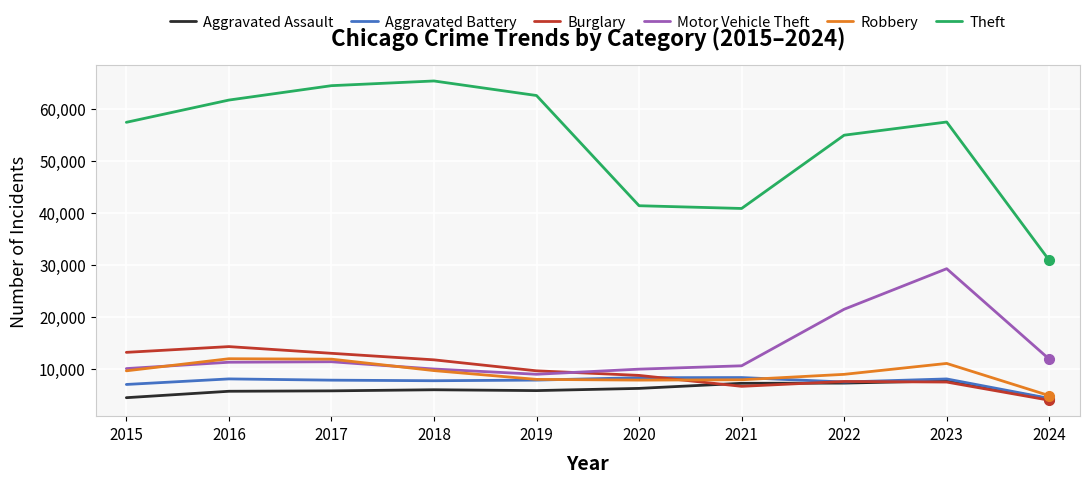

Count the number of data series in this chart.

6